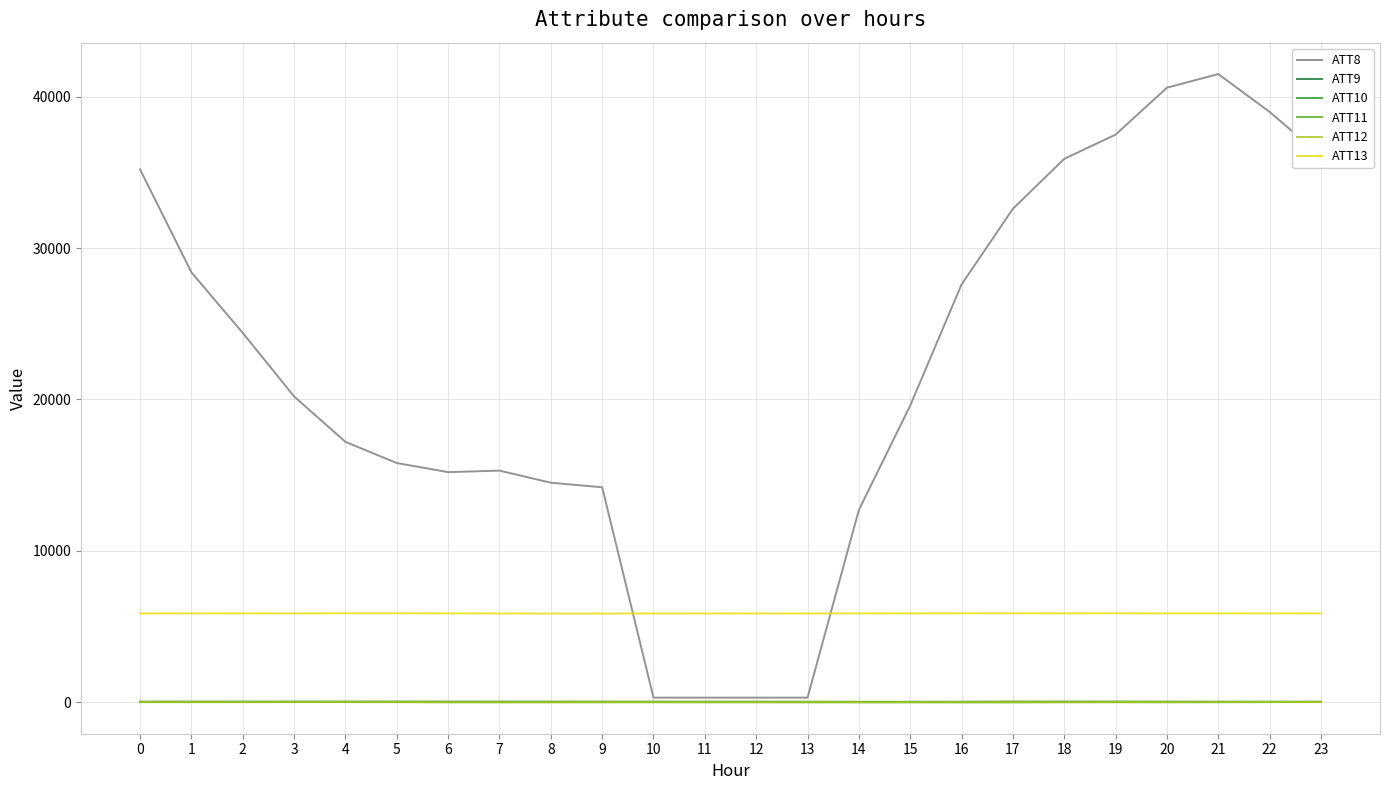

What is the difference between the highest and lowest values at 23?

36091.9